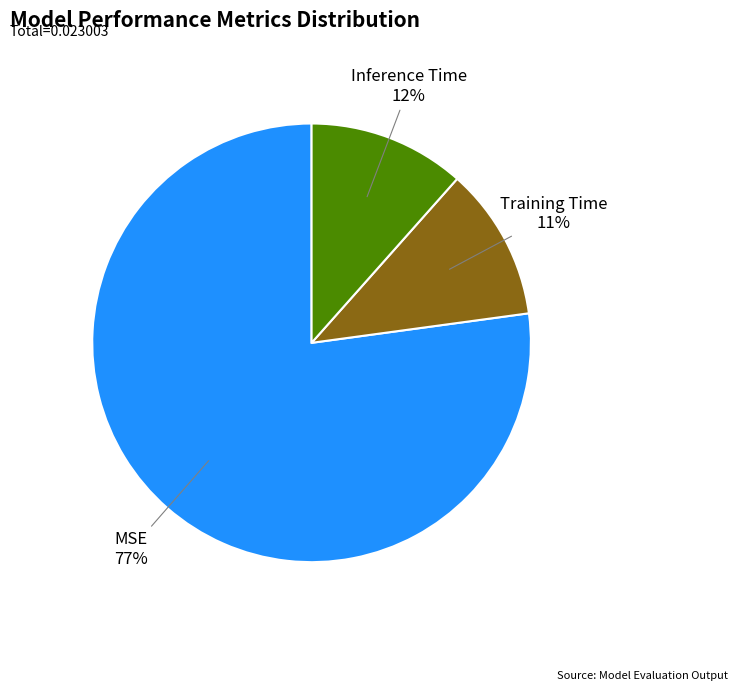

Which has a higher value, Training Time or MSE?

MSE